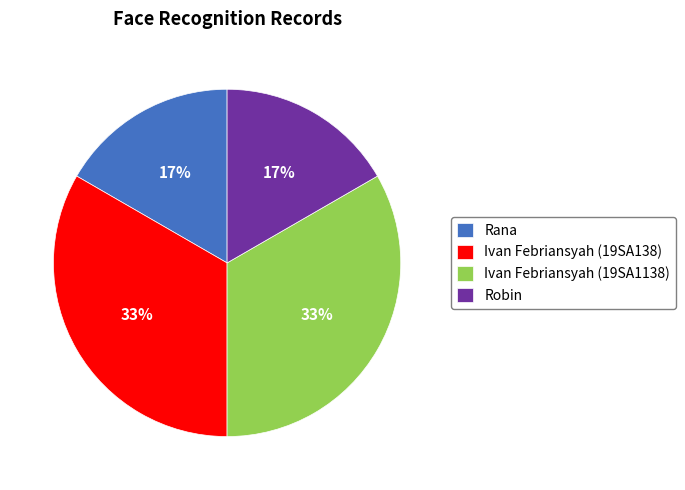

Combined, do Ivan Febriansyah (19SA138) and Ivan Febriansyah (19SA1138) account for over 50%?

Yes